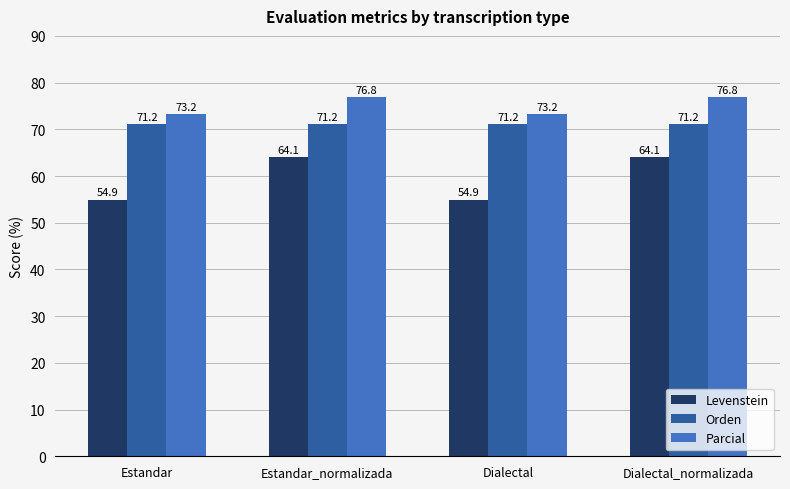

Does the chart contain any negative values?

No